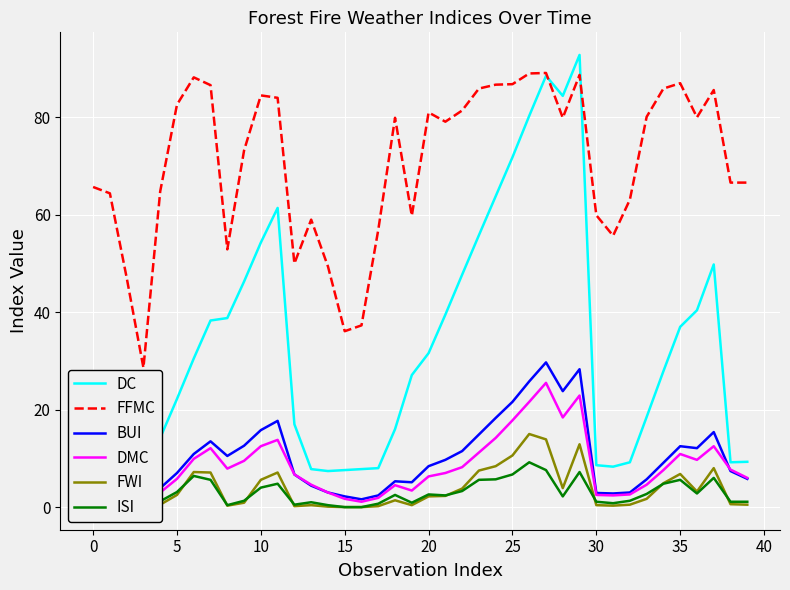

What is the minimum value for DMC?

1.1